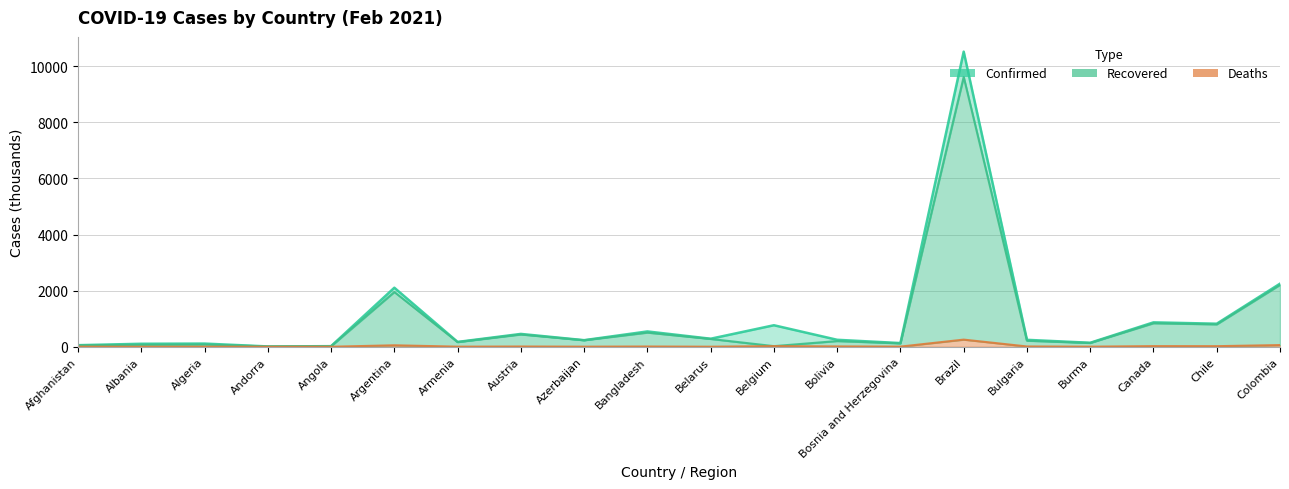

Reading left to right, list all the values displayed in this chart.

Confirmed: Afghanistan=55.7	Albania=106.2	Algeria=113.0	Andorra=10.8	Angola=20.8	Argentina=2104.2	Armenia=171.8	Austria=457.3	Azerbaijan=234.3	Bangladesh=545.8	Belarus=286.0	Belgium=766.7	Bolivia=247.9	Bosnia and Herzegovina=131.0	Brazil=10517.2	Bulgaria=246.7	Burma=141.9	Canada=869.3	Chile=821.4	Colombia=2248.1
Recovered: Afghanistan=51.7	Albania=70.7	Algeria=81.0	Andorra=10.5	Angola=19.8	Argentina=1951.0	Armenia=166.5	Austria=437.4	Azerbaijan=231.9	Bangladesh=504.5	Belarus=278.2	Belgium=22.0	Bolivia=203.6	Bosnia and Herzegovina=120.9	Brazil=9616.8	Bulgaria=215.3	Burma=134.7	Canada=838.9	Chile=797.4	Colombia=2205.1
Deaths: Afghanistan=2.4	Albania=1.8	Algeria=3.0	Andorra=0.1	Angola=0.5	Argentina=51.9	Armenia=3.2	Austria=8.5	Azerbaijan=3.2	Bangladesh=8.4	Belarus=2.0	Belgium=22.0	Bolivia=11.6	Bosnia and Herzegovina=5.1	Brazil=254.2	Bulgaria=10.2	Burma=3.2	Canada=22.0	Chile=20.5	Colombia=59.7